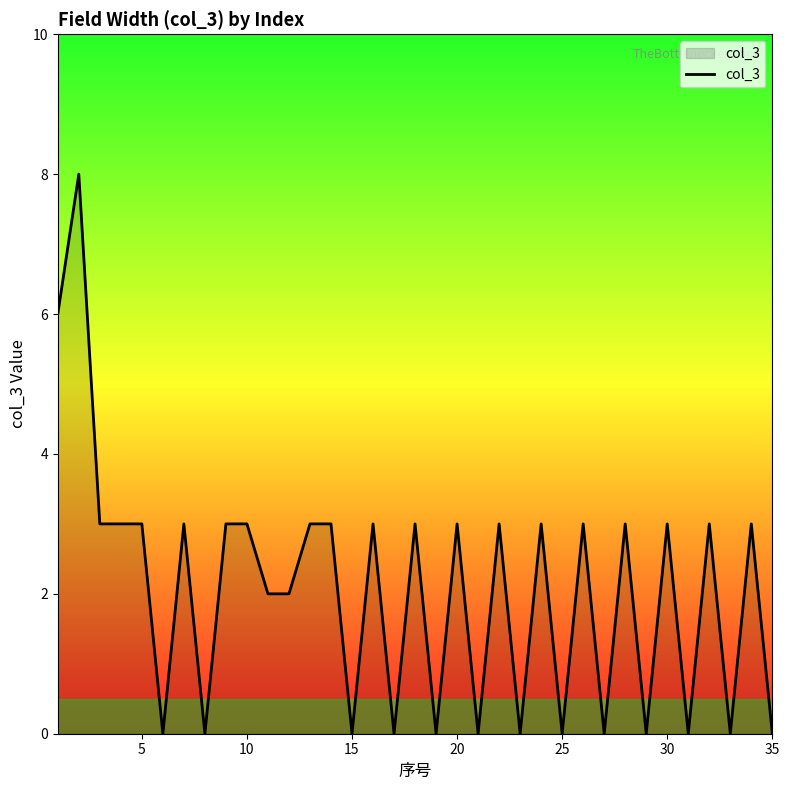

What is the greatest value displayed?

8